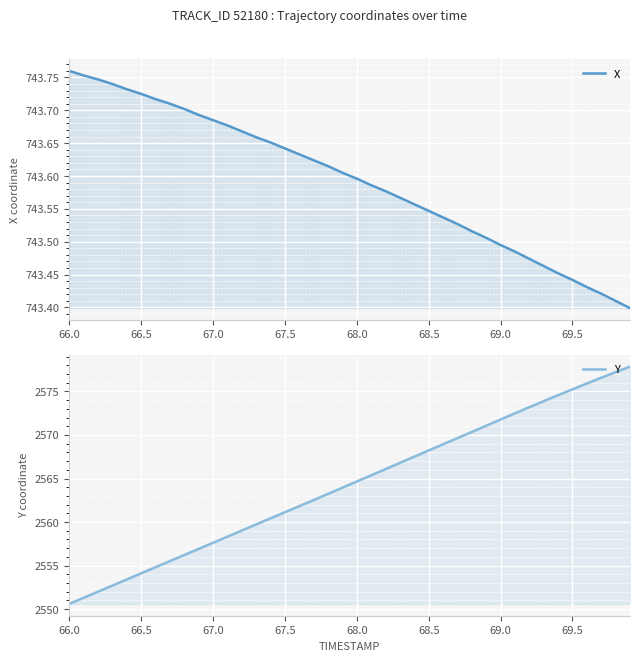

Is the value of Y at 67.5 greater than the value of X at 66.0?

Yes